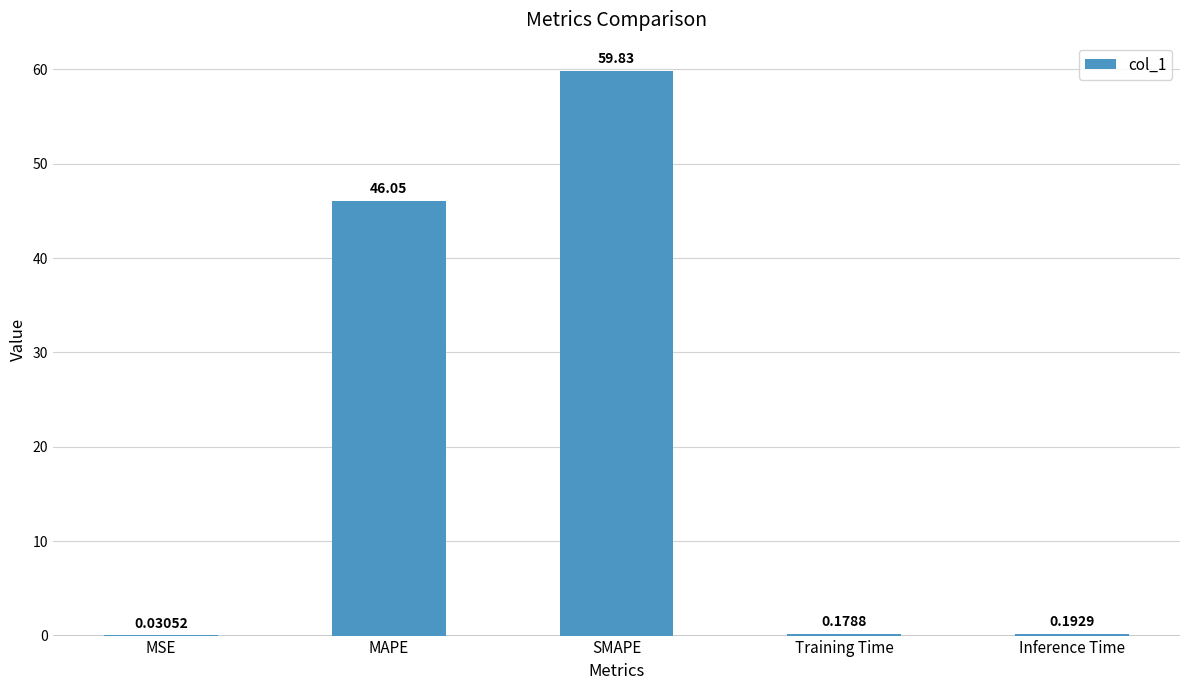

Are the bars grouped side by side (vs. stacked)?

No